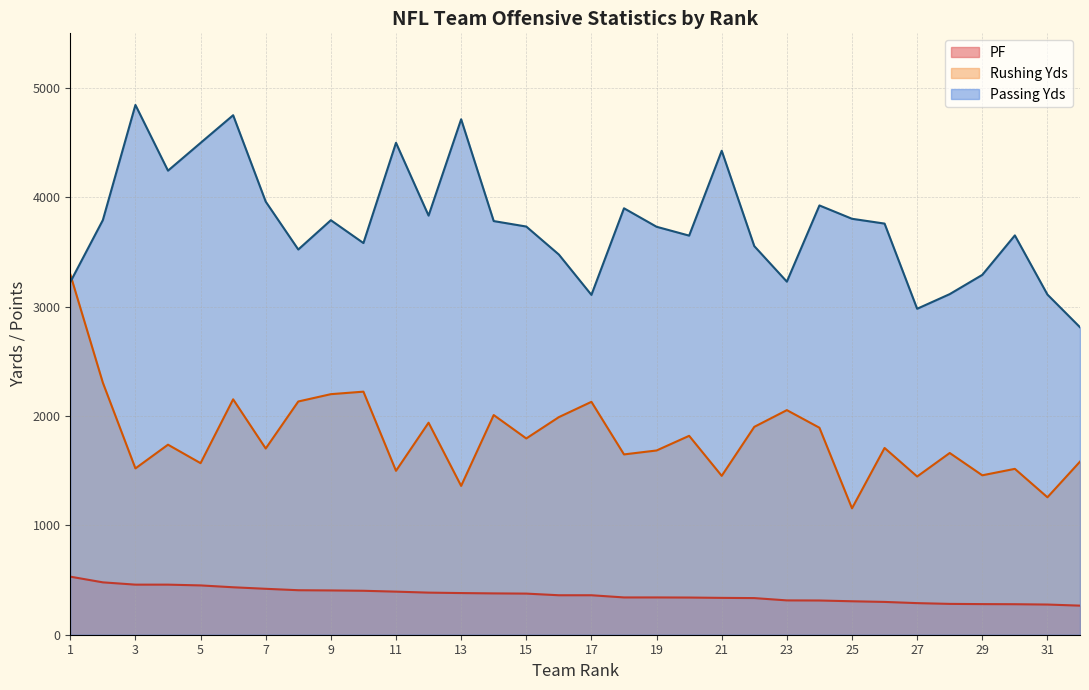

At how many categories does at least one series exceed 709?

32